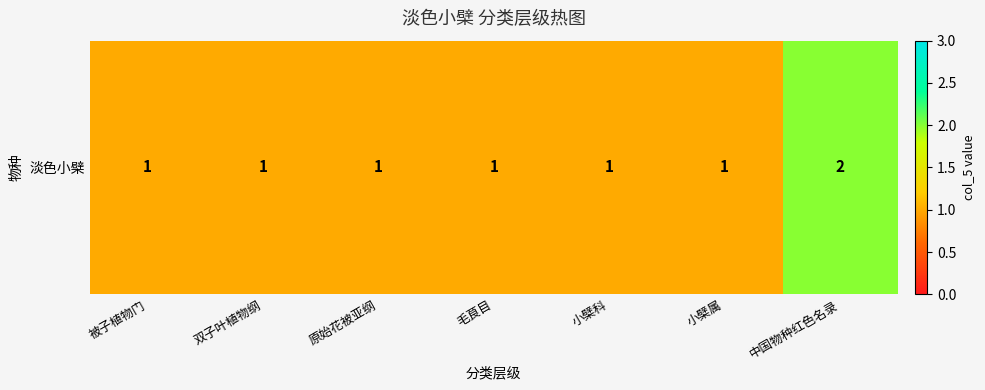

At which label is the value closest to 1?

被子植物门